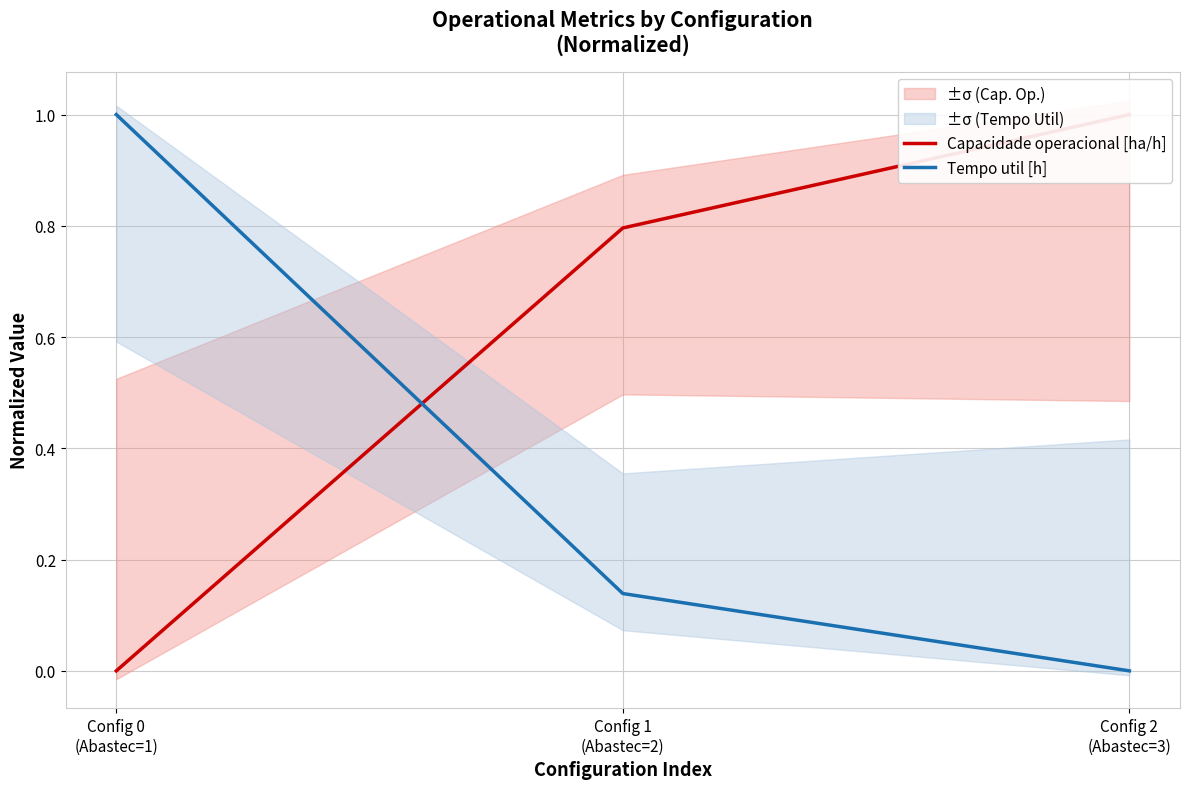

Where is Tempo util [h] nearest to the value 0?

Config 2
(Abastec=3)